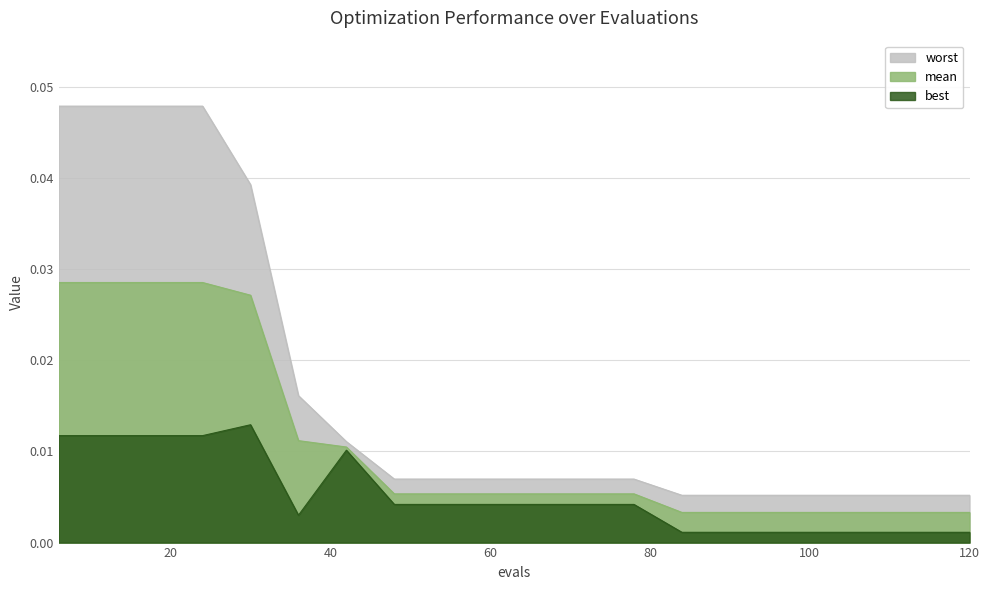

How many lines are shown in the chart?

3